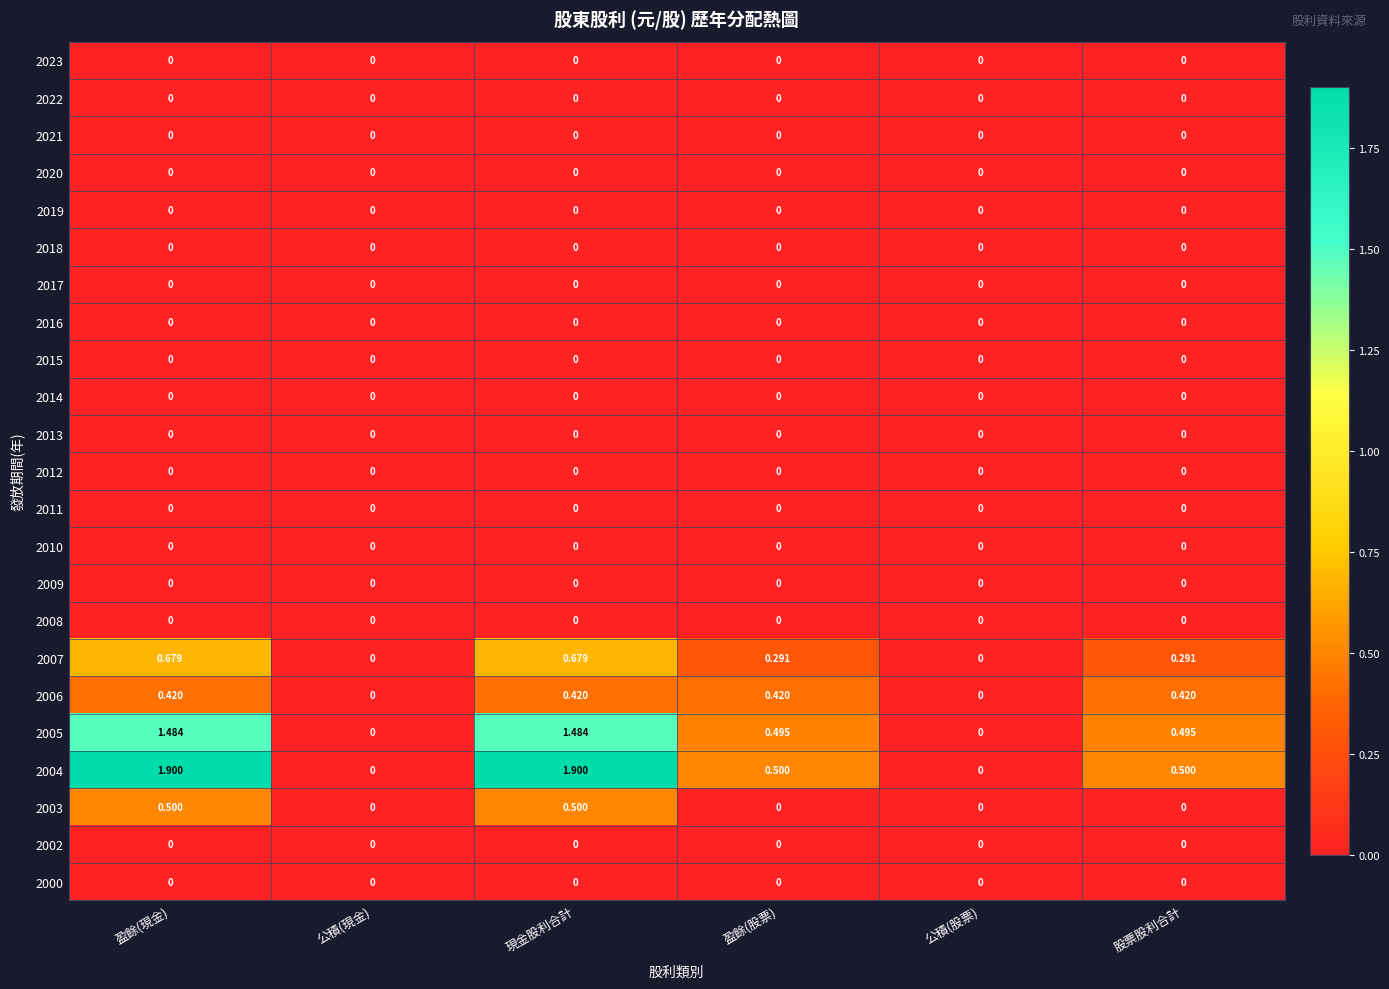

List the series in order of their peak value, lowest first.

2023, 2022, 2021, 2020, 2019, 2018, 2017, 2016, 2015, 2014, 2013, 2012, 2011, 2010, 2009, 2008, 2002, 2000, 2006, 2003, 2007, 2005, 2004